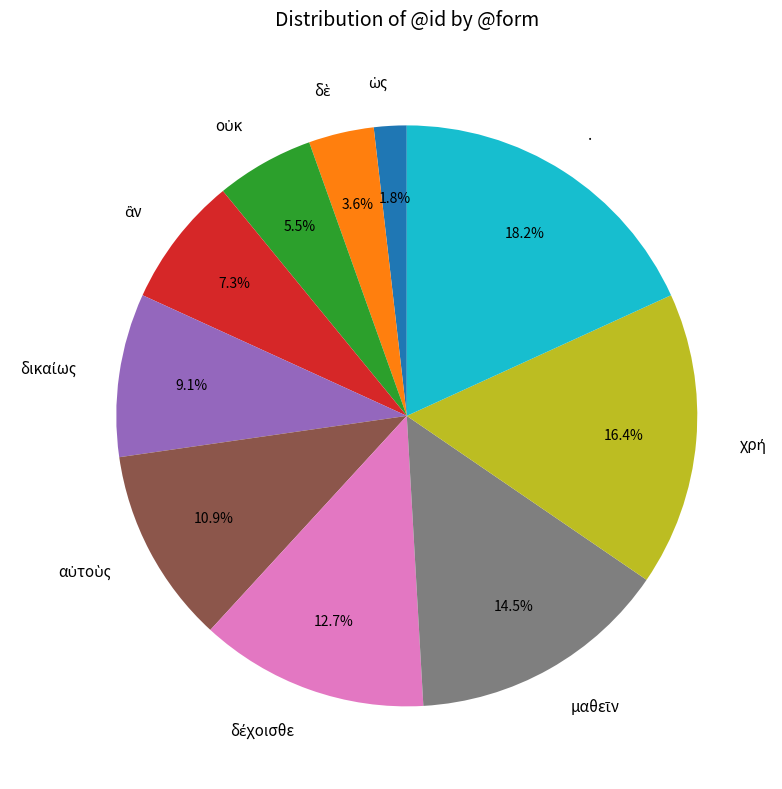

Which slice is the largest?

.